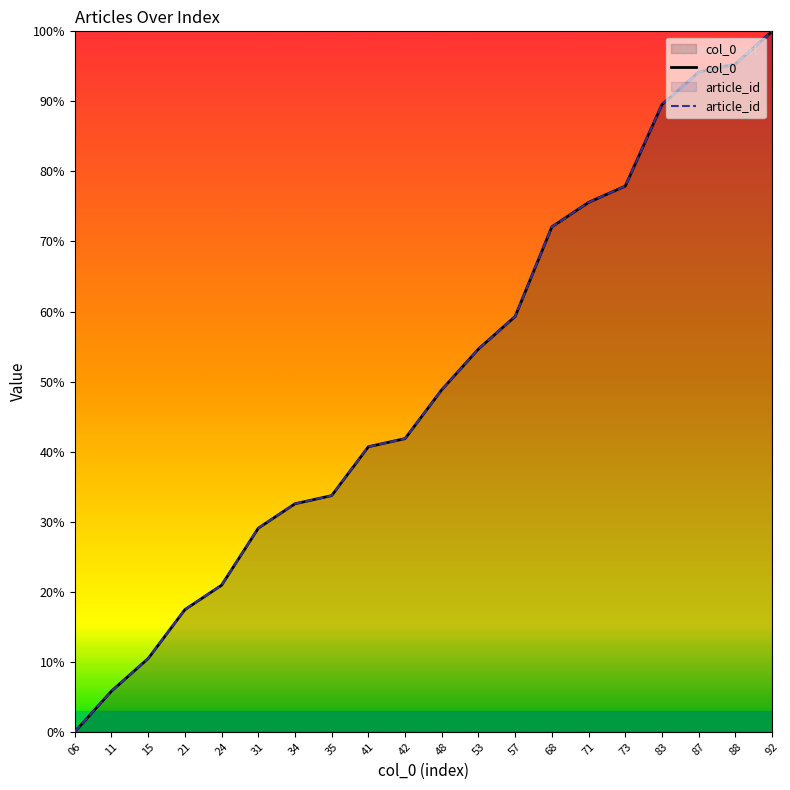

Does the chart have visible grid lines?

No